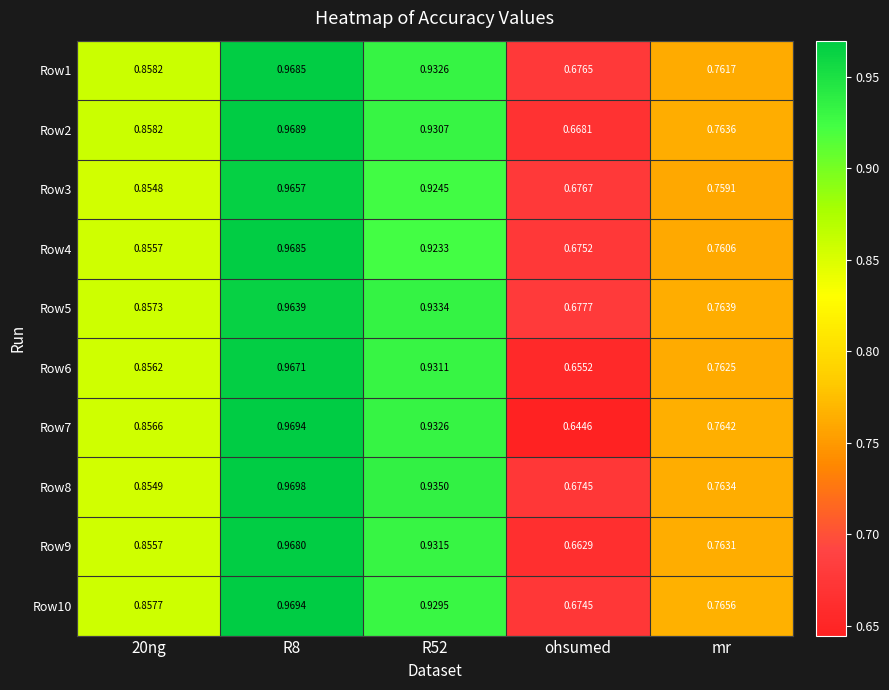

Count the number of categories in the chart.

5